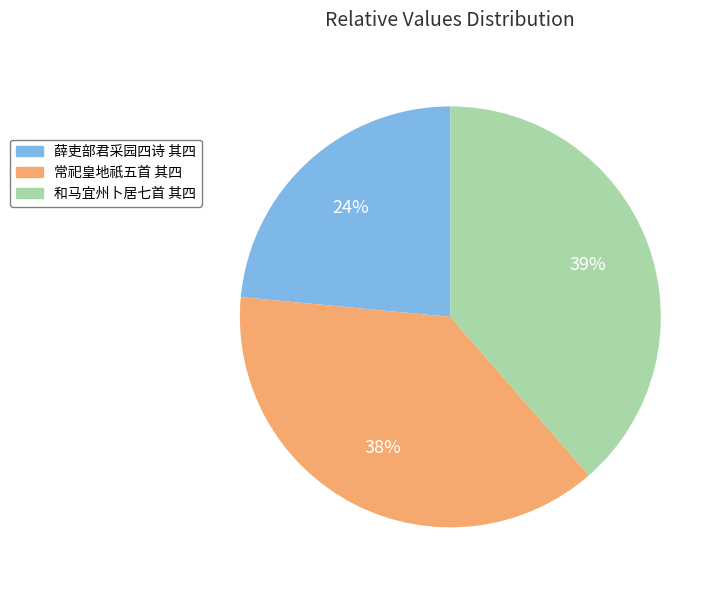

Count the number of slices in the pie.

3